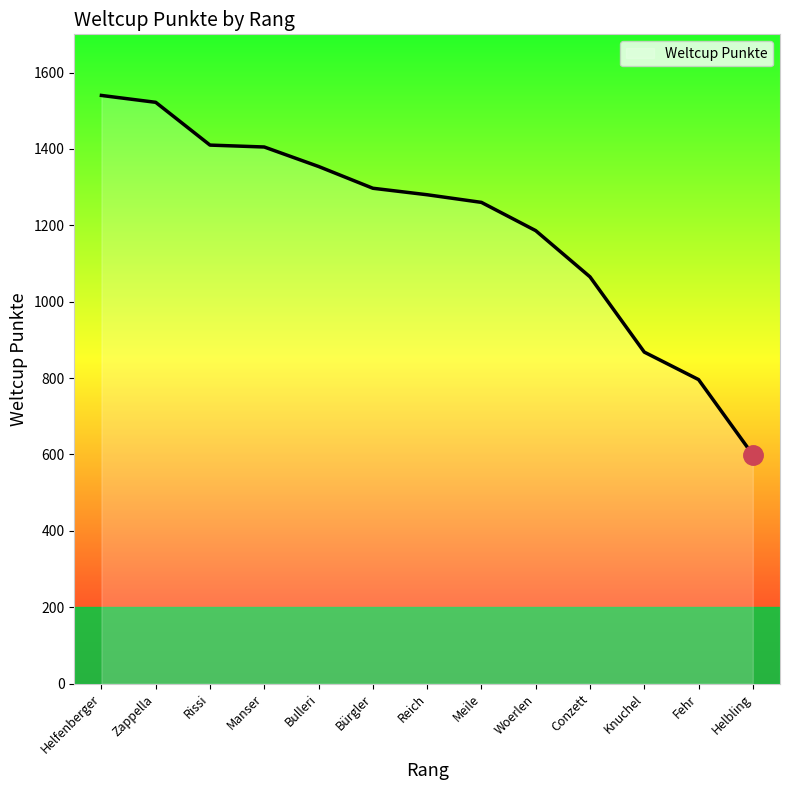

How many lines are shown in the chart?

1